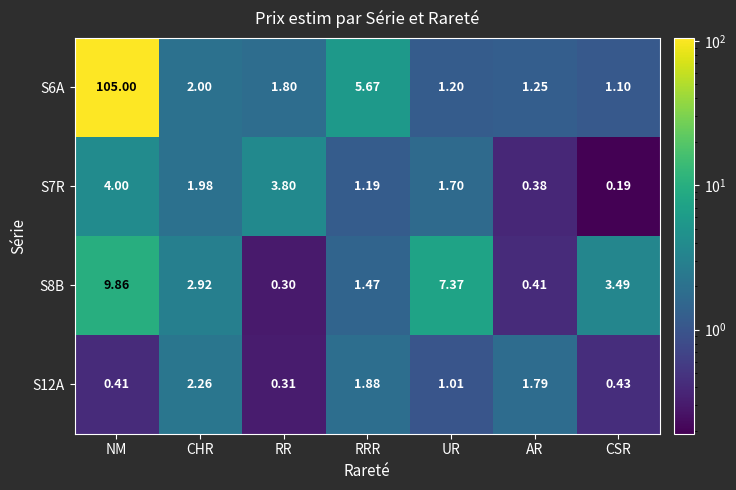

At which label does S7R first exceed 1?

NM